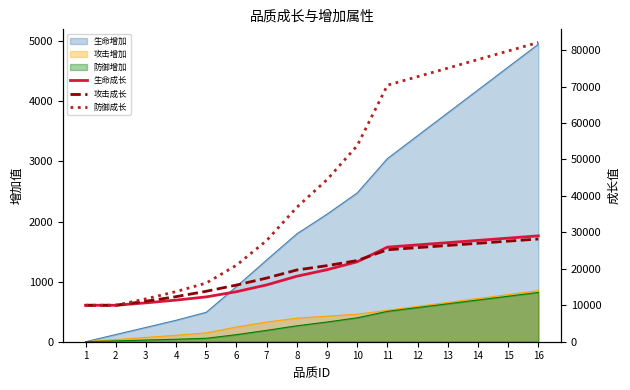

Reading left to right, transcribe all the data shown in this chart.

生命成长: 1=10000	2=10000	3=10663	4=11415	5=12299	6=13731	7=15583	8=17965	9=19751	10=21929	11=25942	12=26561	13=27180	14=27799	15=28418	16=29037
攻击成长: 1=10000	2=10000	3=11109	4=12365	5=13843	6=15543	7=17464	8=19681	9=20863	10=22267	11=25224	12=25815	13=26406	14=26997	15=27588	16=28180
防御成长: 1=10000	2=10000	3=11758	4=13751	5=16095	6=20989	7=27758	8=36872	9=44462	10=53780	11=70367	12=72711	13=75055	14=77400	15=79744	16=82088